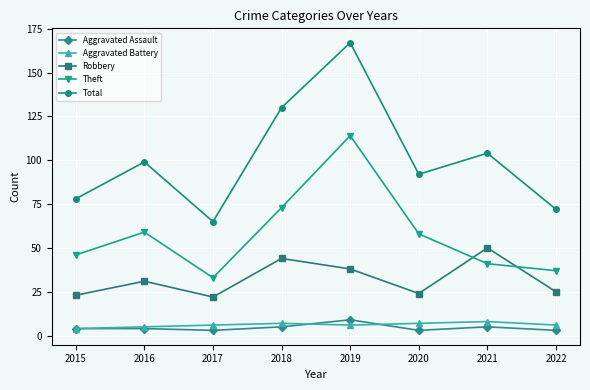

True or false: Aggravated Assault and Theft cross at least once.

False